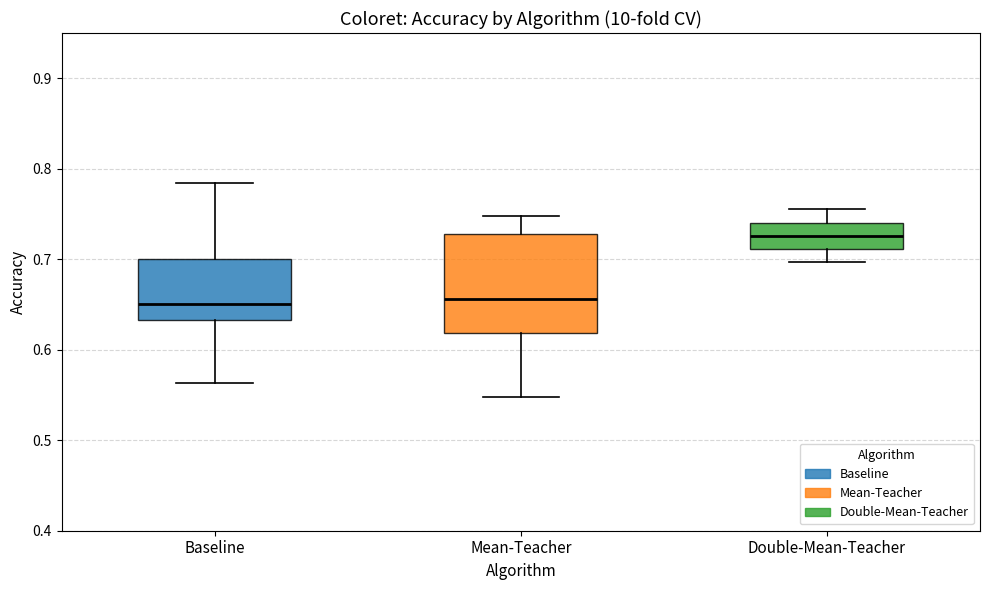

Comparing the boxes themselves (not the whiskers), which one is the tallest?

Mean-Teacher